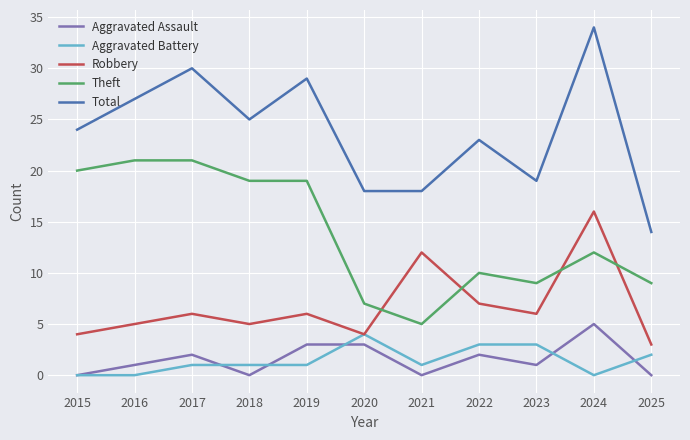

What are all the series names shown in the legend?

Aggravated Assault, Aggravated Battery, Robbery, Theft, Total